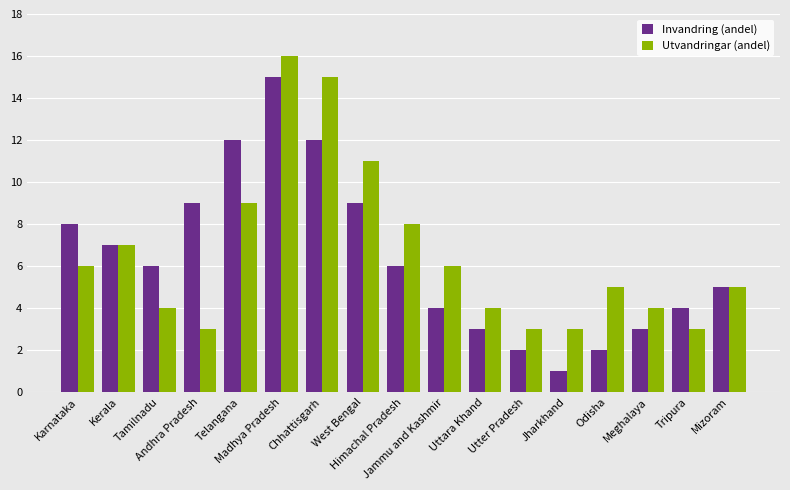

What is the maximum value shown in the chart?

16